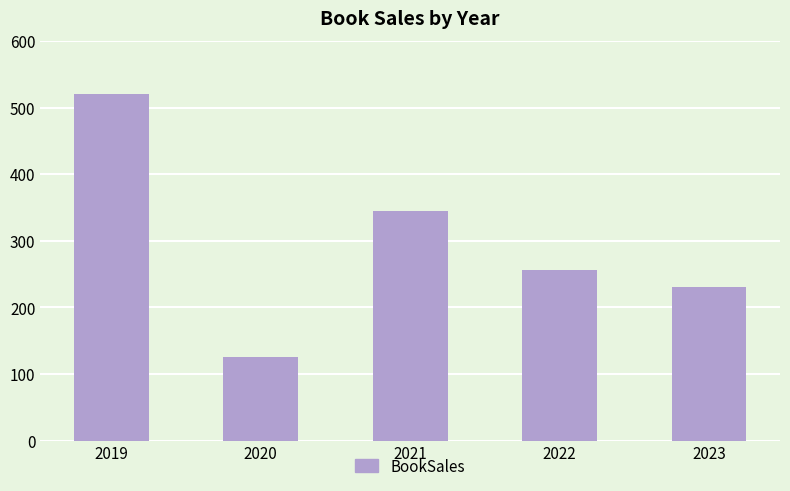

True or false: the data shows 345 at 2021.

True